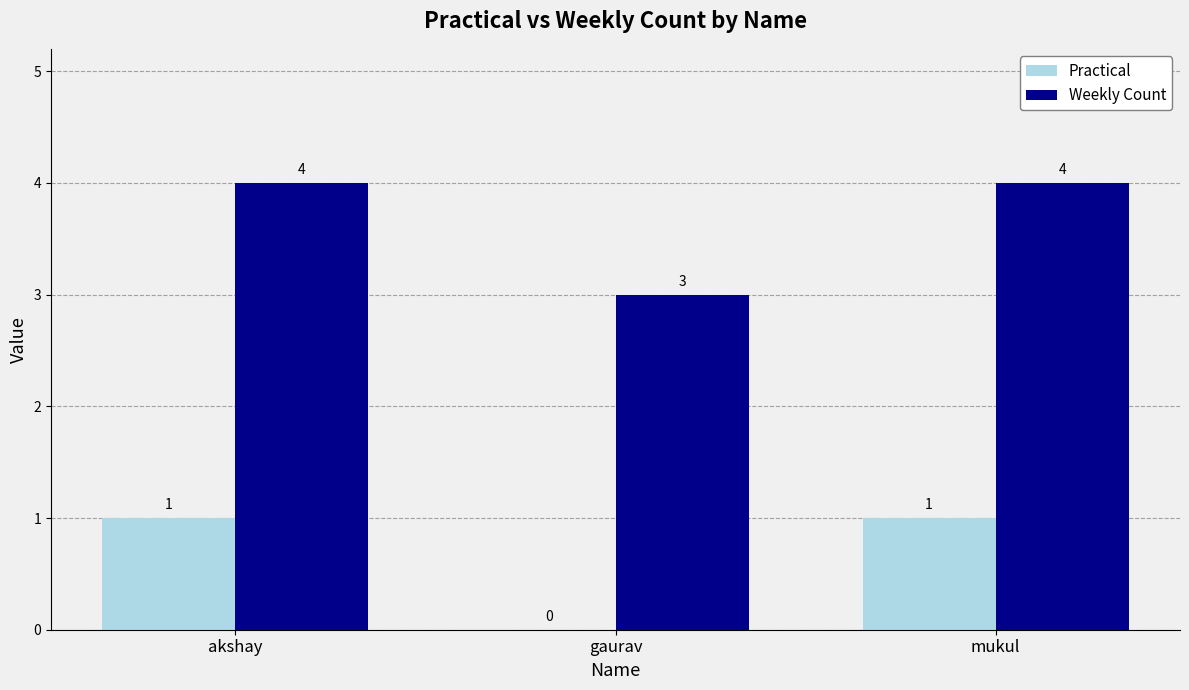

How many data points does each series have?

3